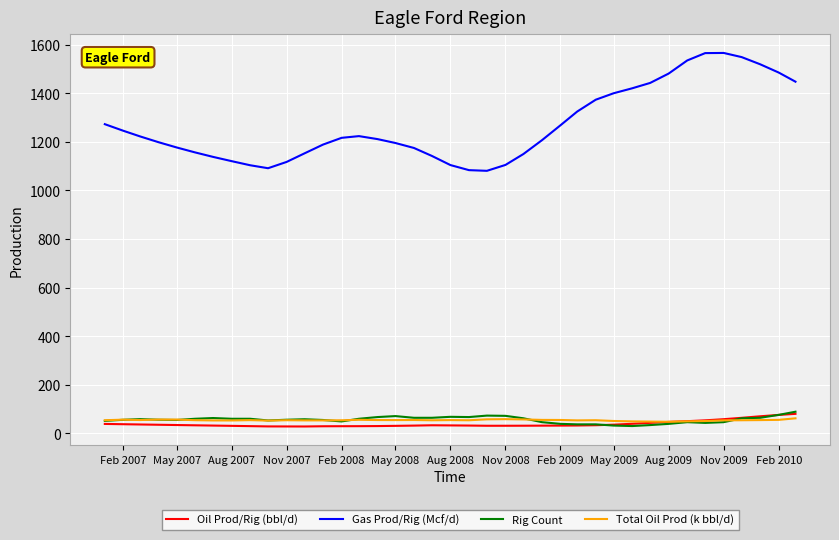

In Gas Prod/Rig (Mcf/d), how many points are lower than both neighbors (excluding endpoints)?

2